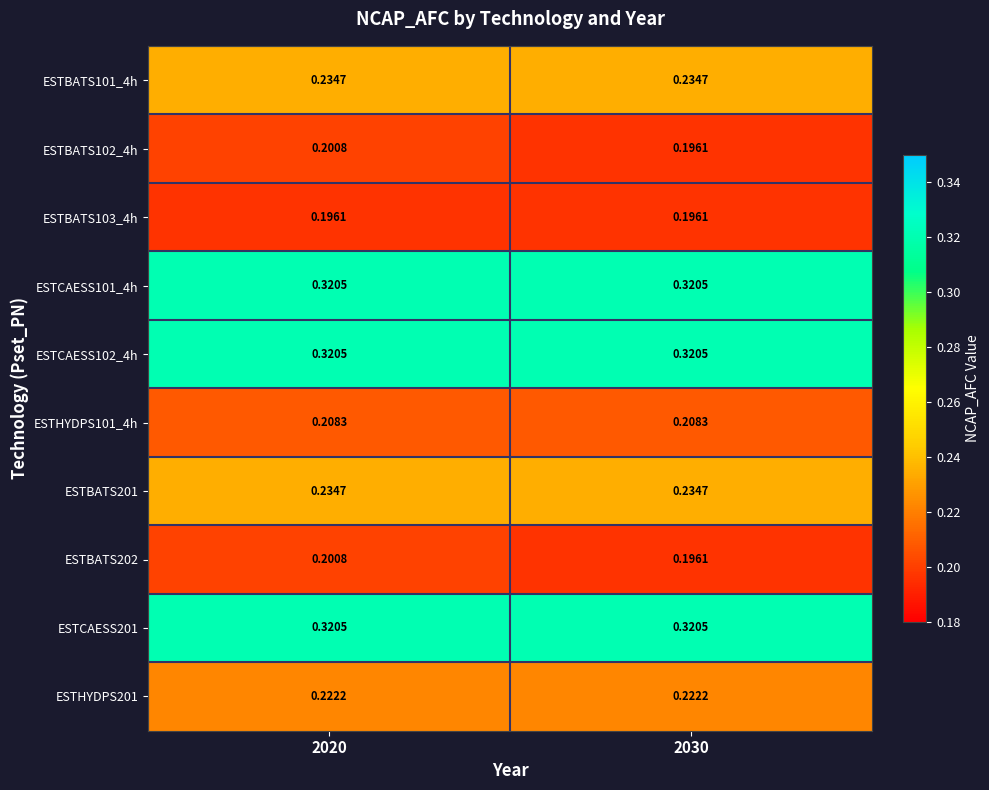

Is the value of ESTHYDPS201 at 2020 greater than the value of ESTCAESS201 at 2030?

No